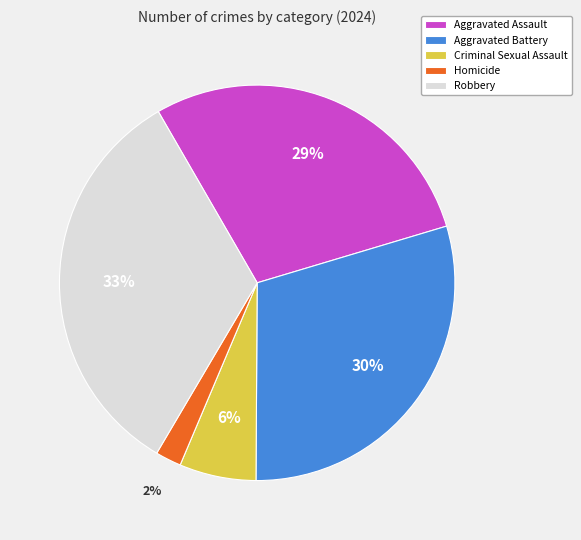

What is the ratio of the value at Homicide to the value at Robbery?

0.1